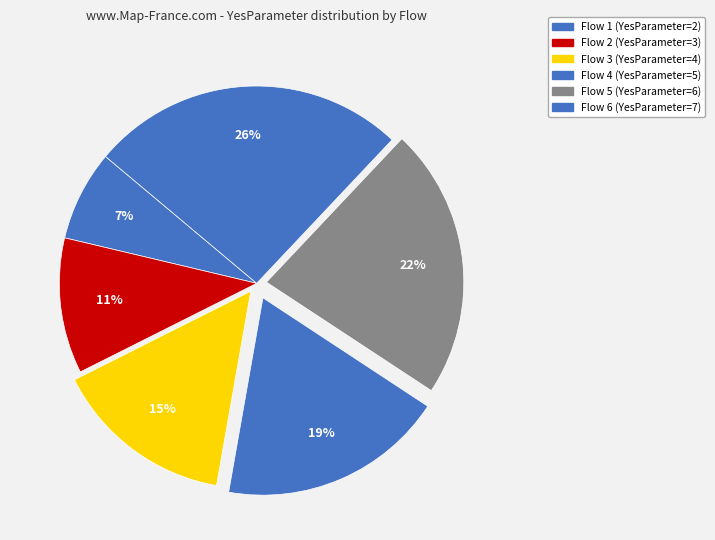

What percentage is the Flow 1 slice, to the nearest percent?

7%